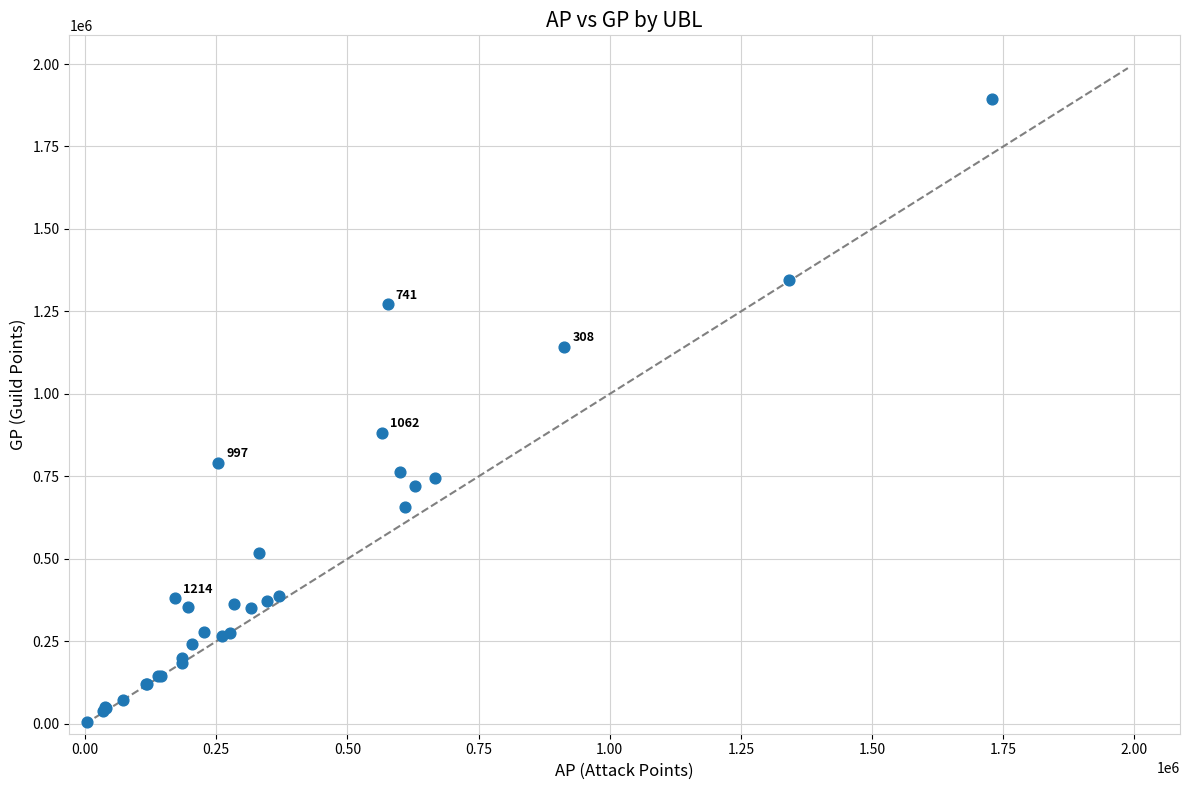

What Y value in the scatter plot is closest to 948571?

882168